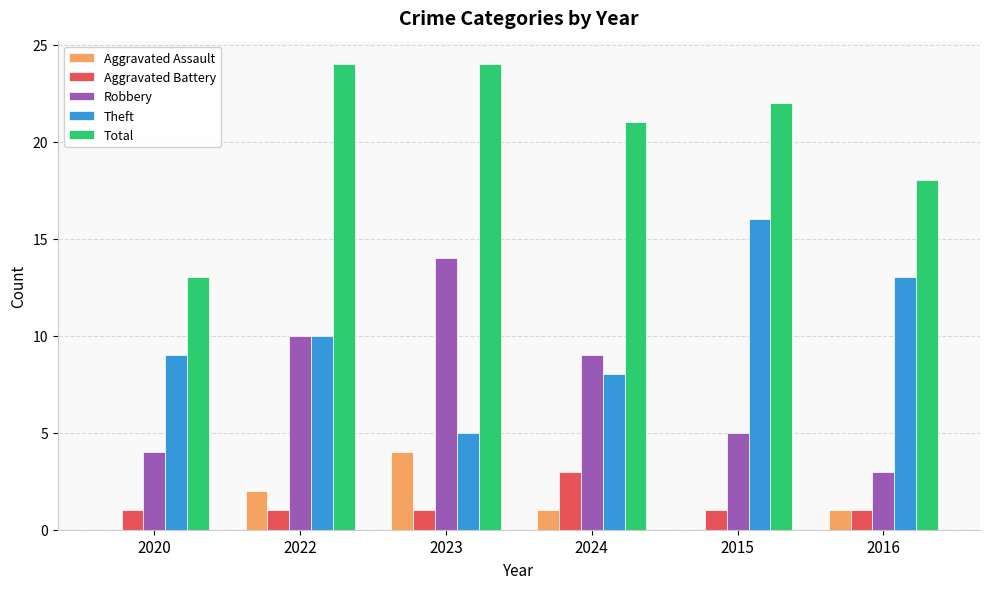

Which series changed the most between 2023 and 2016?

Robbery